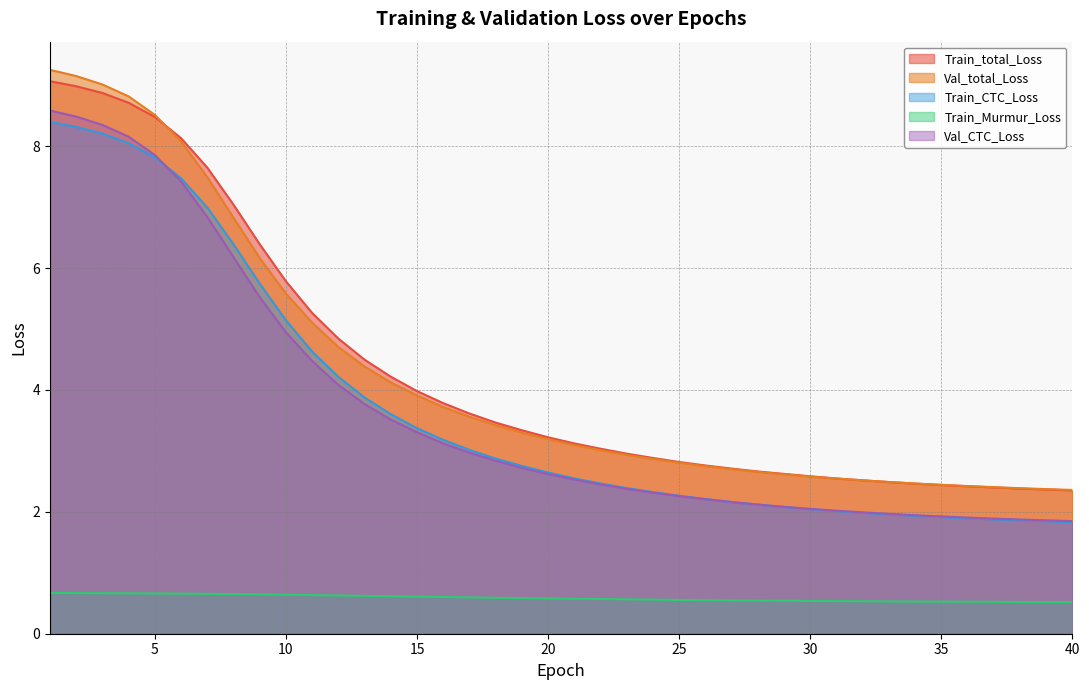

What is the total value across all series at 19?

12.7